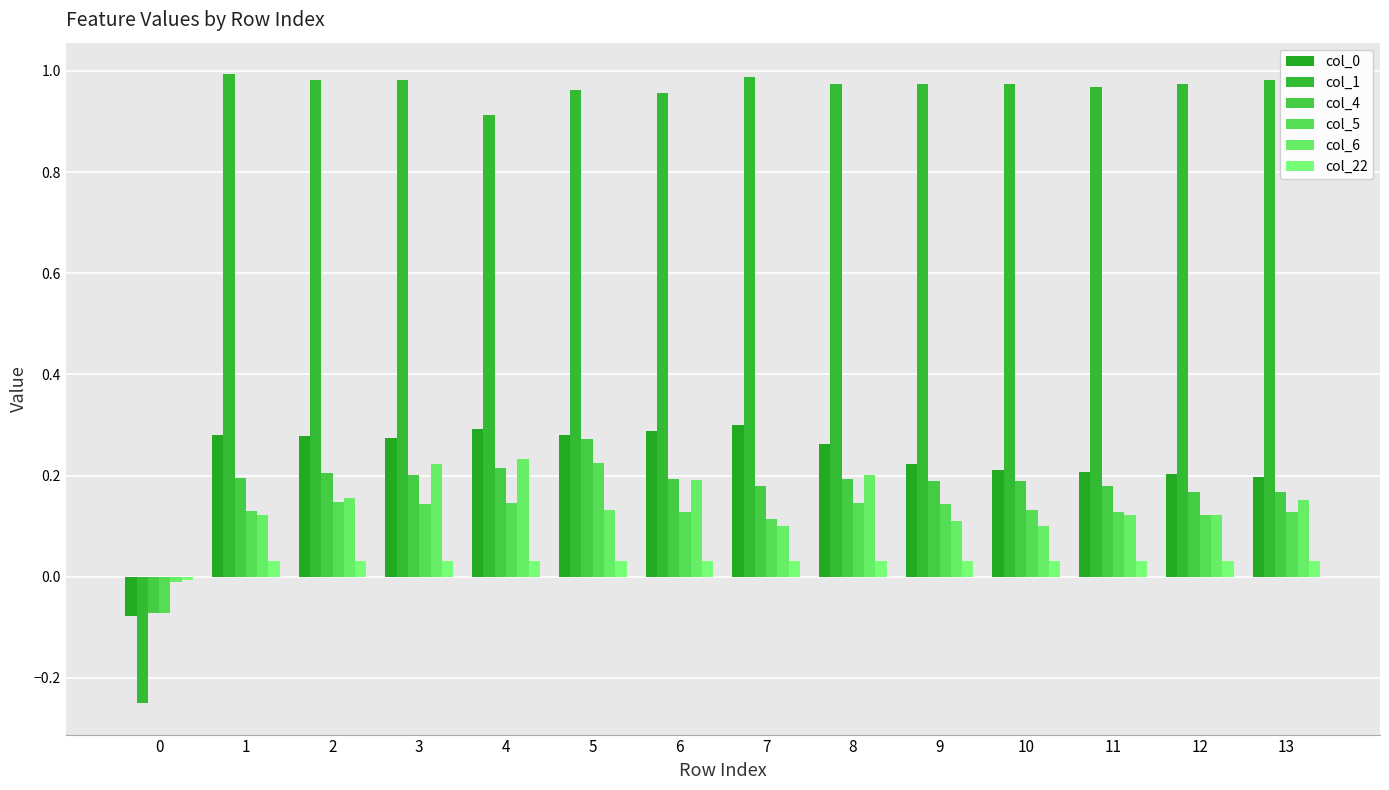

How many distinct data groups are displayed?

6